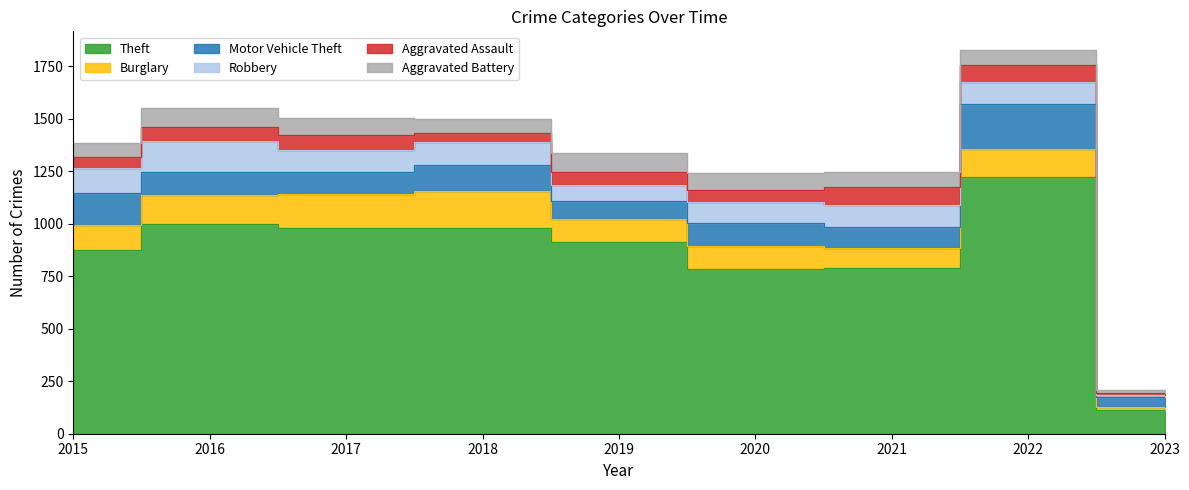

At which category does Robbery reach its first local valley?

2017